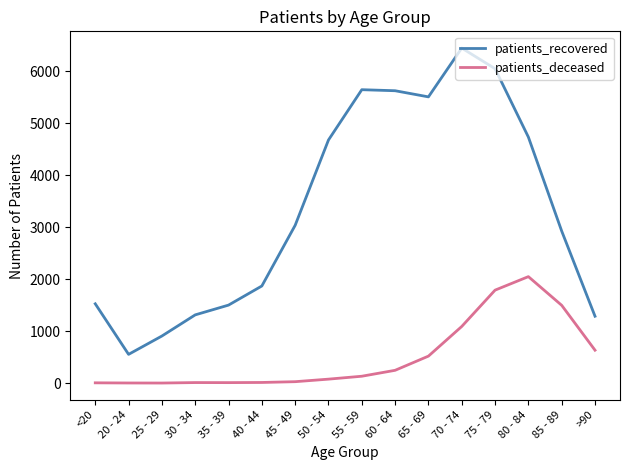

Which series changed the most between 30 - 34 and 55 - 59?

patients_recovered